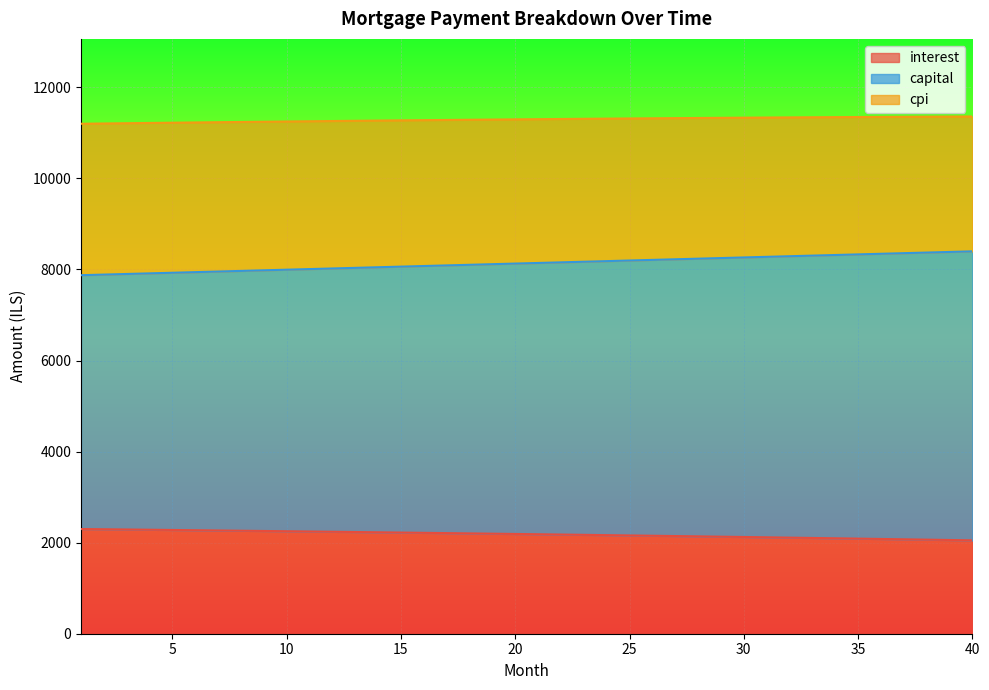

At which category is the sum across all series the highest?

40